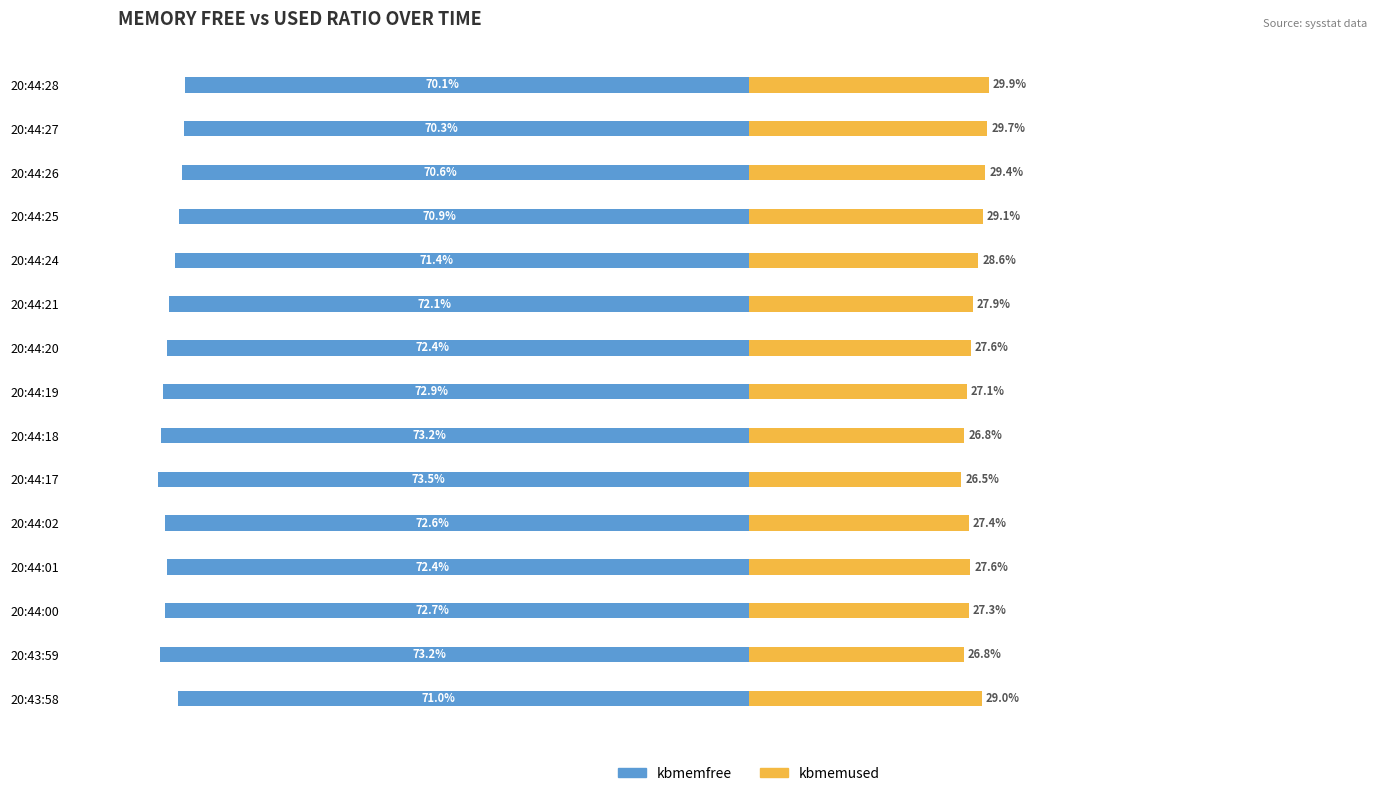

How many bars are there in each group?

2